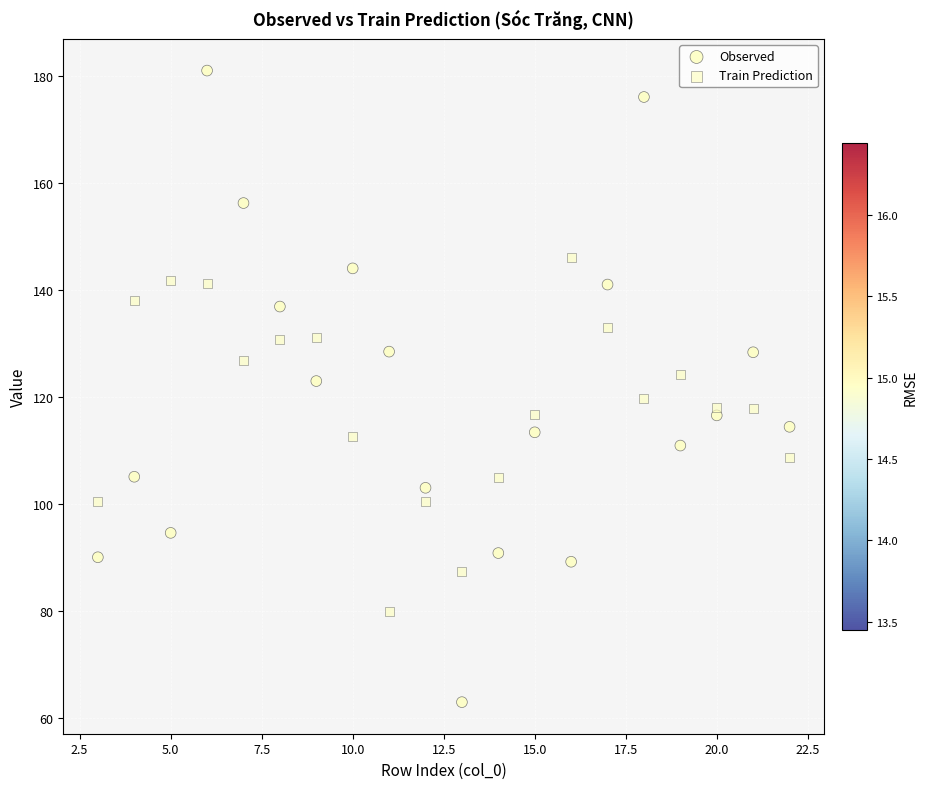

Count the number of points in this scatter plot.

40